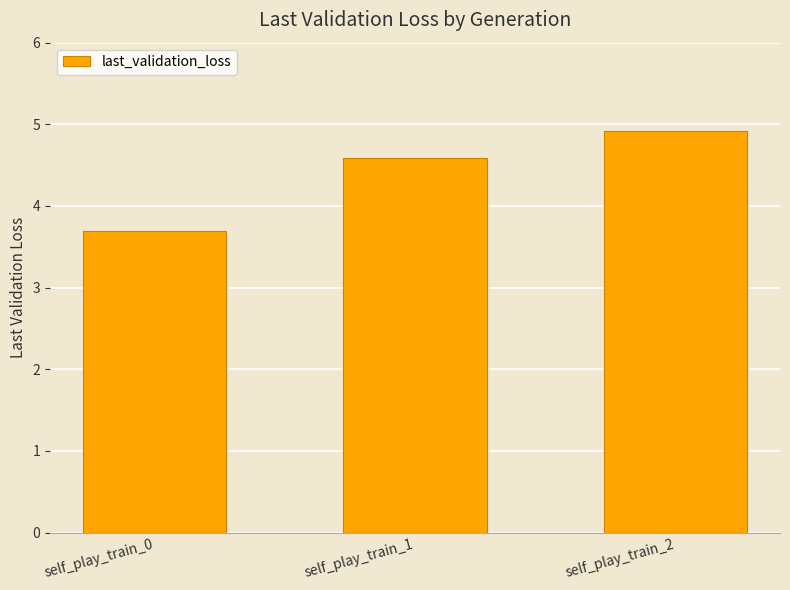

What is the smallest value displayed?

3.7